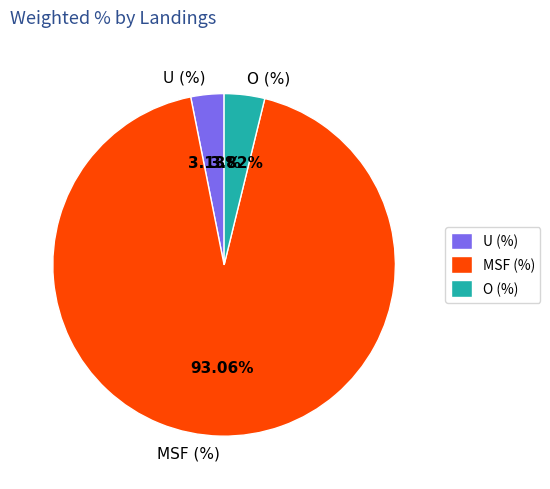

Which slice is the smallest?

U (%)